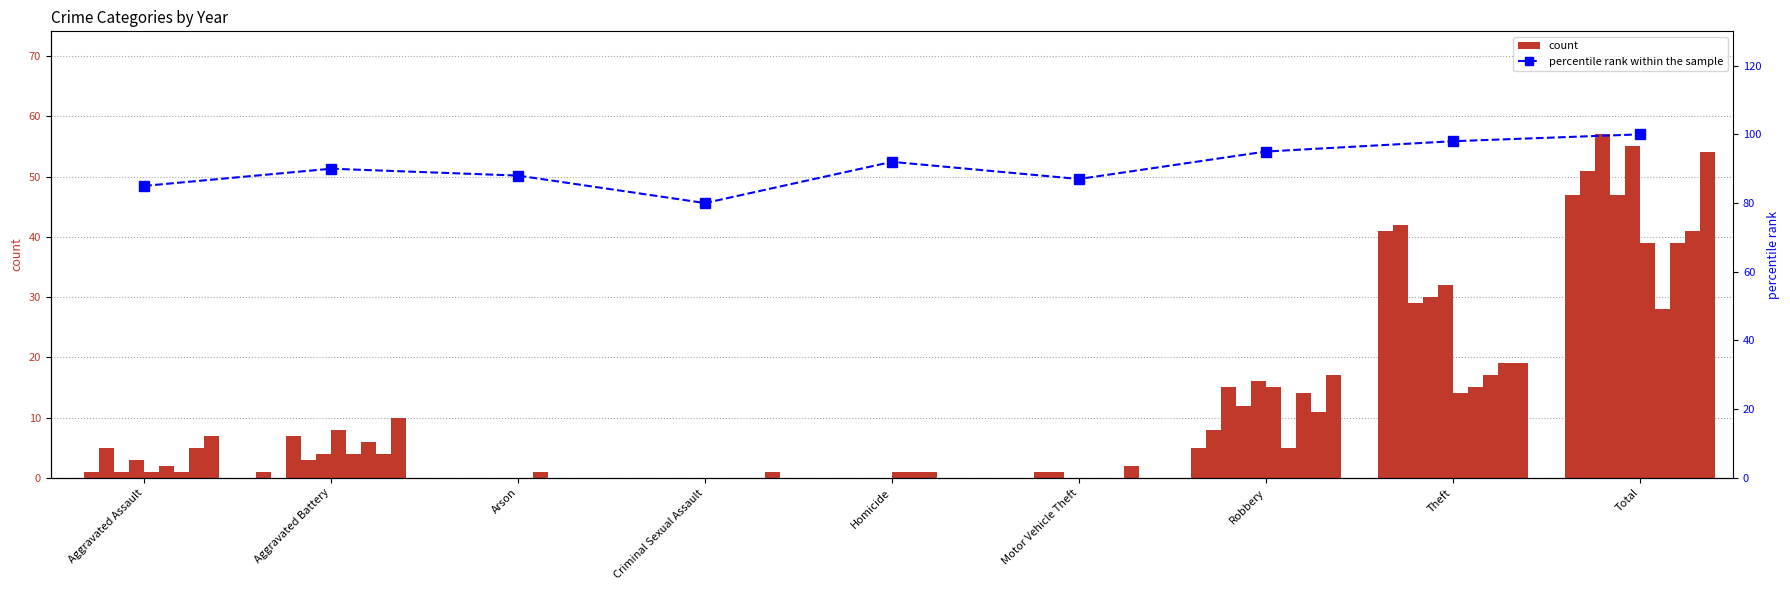

How many bars are there in total?

9